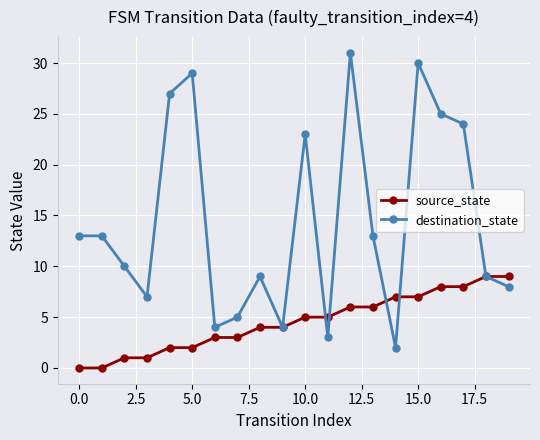

What is the value of the destination_state point at the 17th from the left?

25